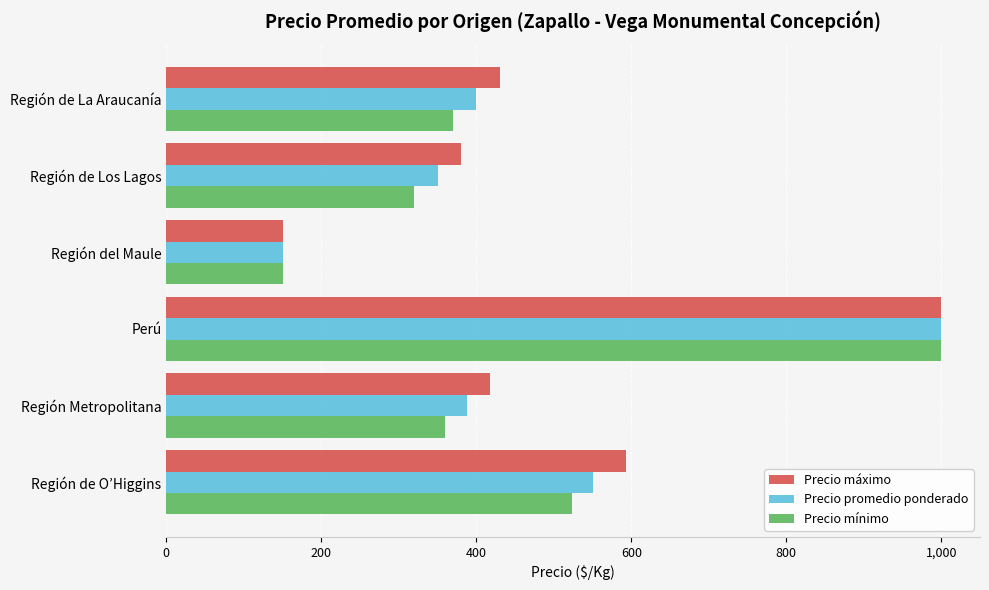

What is the average value of the Precio mínimo series?

454